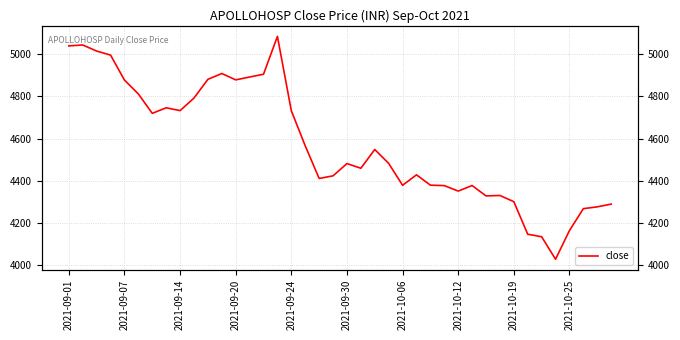

What is the sum of all values?

182982.4